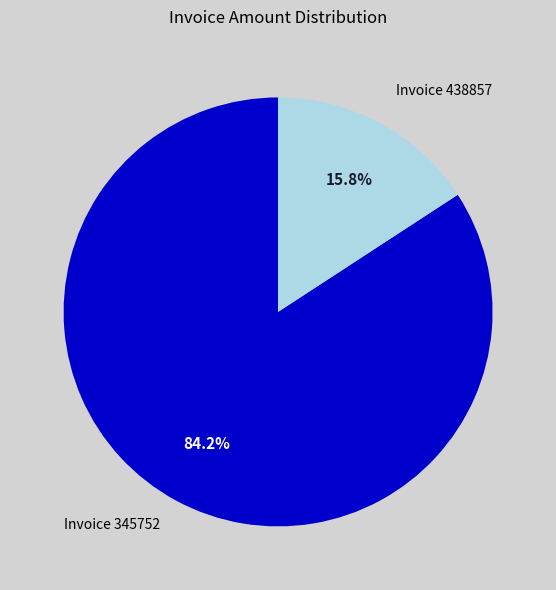

Is there any slice that represents more than half of the pie?

Yes